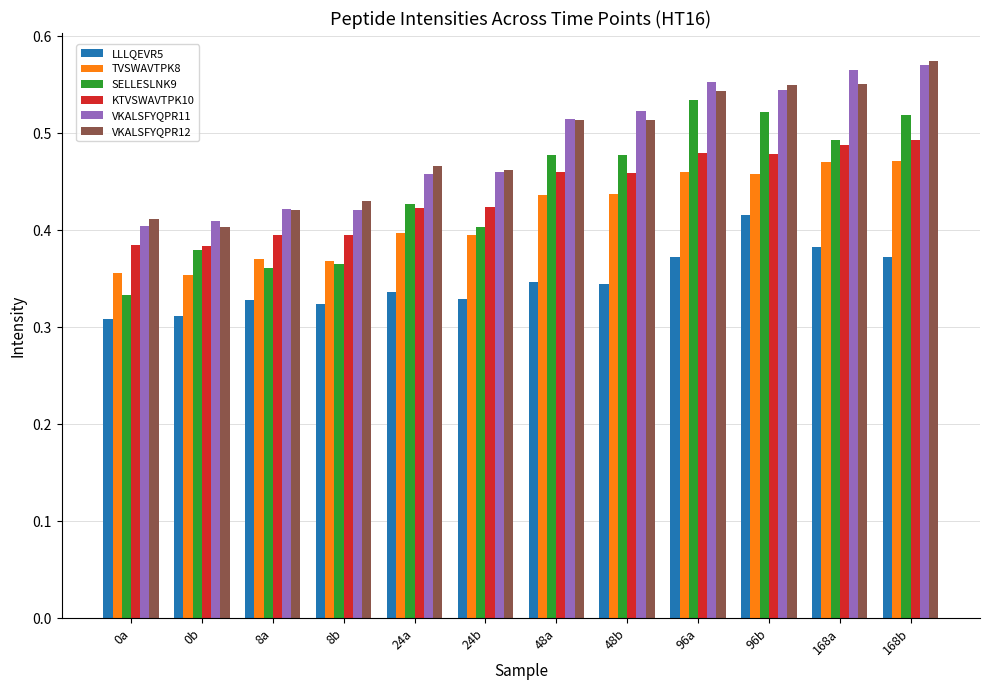

What is the difference between the second highest and minimum values in the LLLQEVR5 series?

0.1